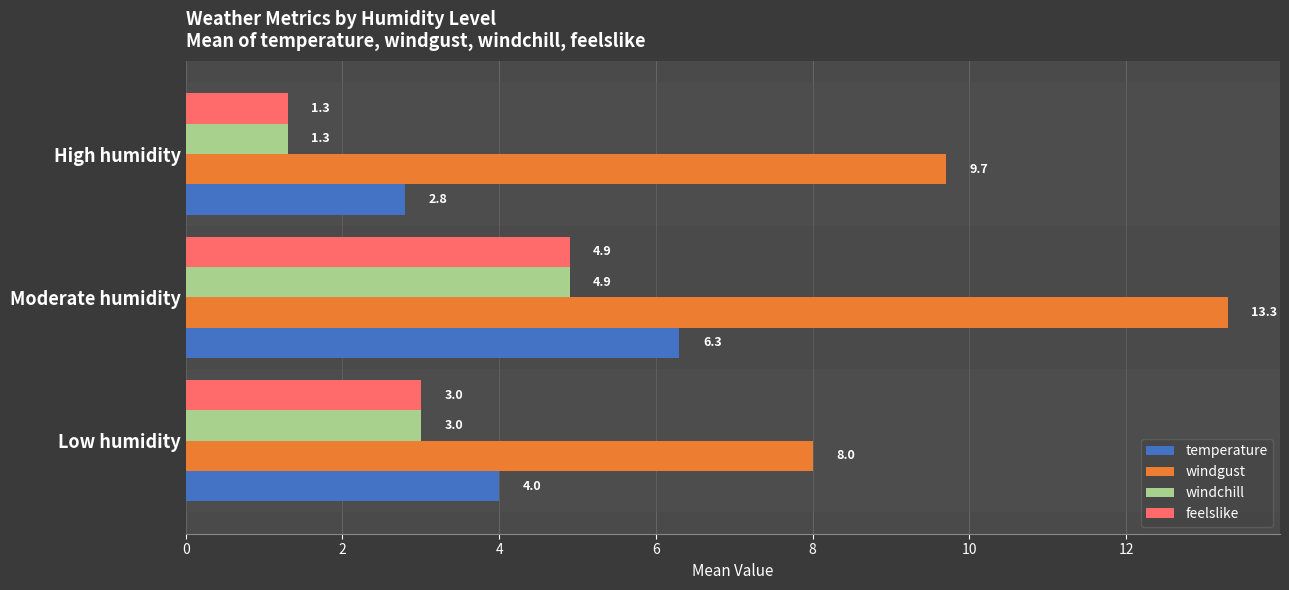

Rank the categories by windchill value from highest to lowest.

Moderate humidity, Low humidity, High humidity